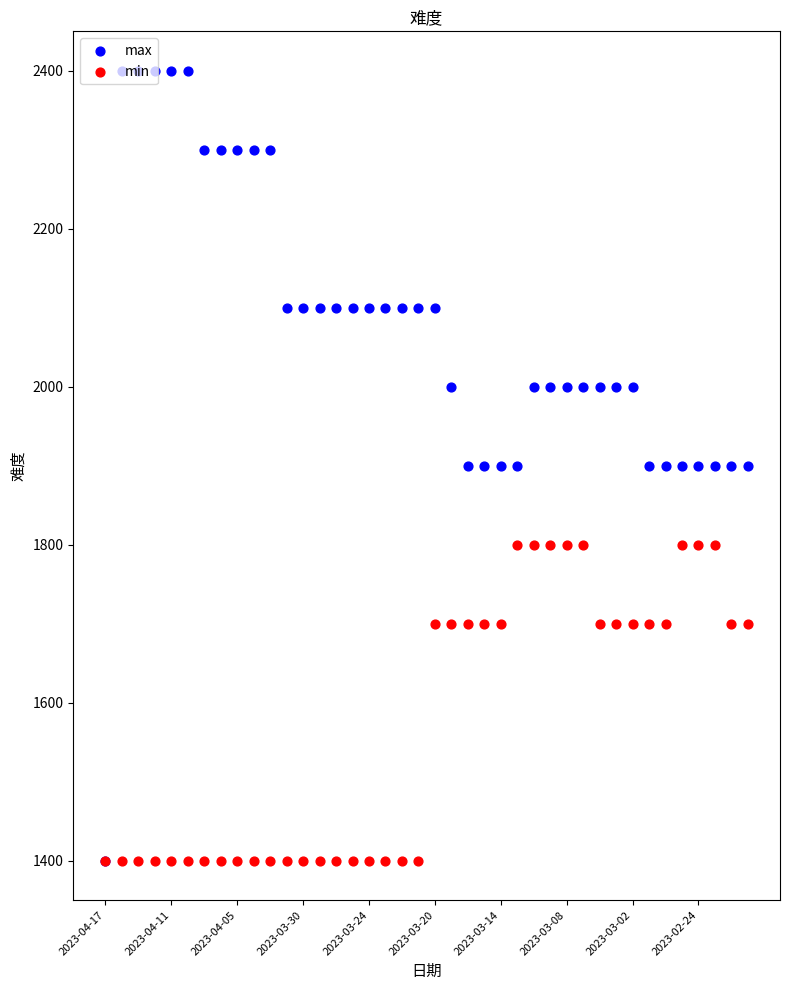

Which series contains the highest Y value?

max